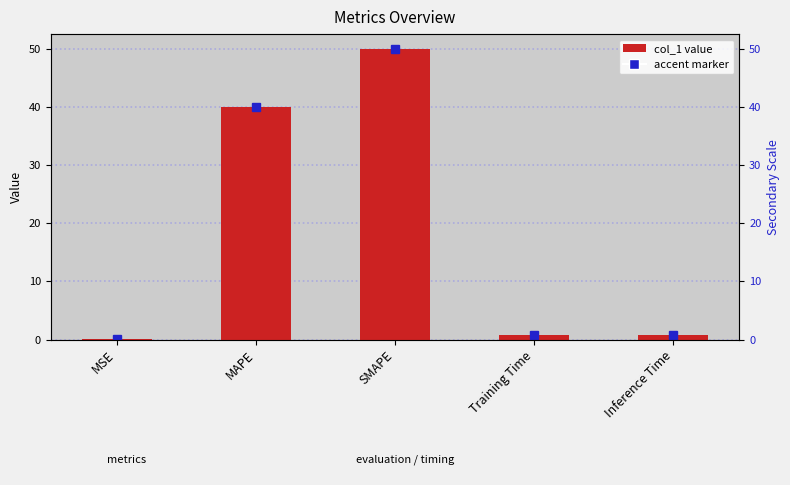

What is the difference between the maximum and minimum values?

50.0